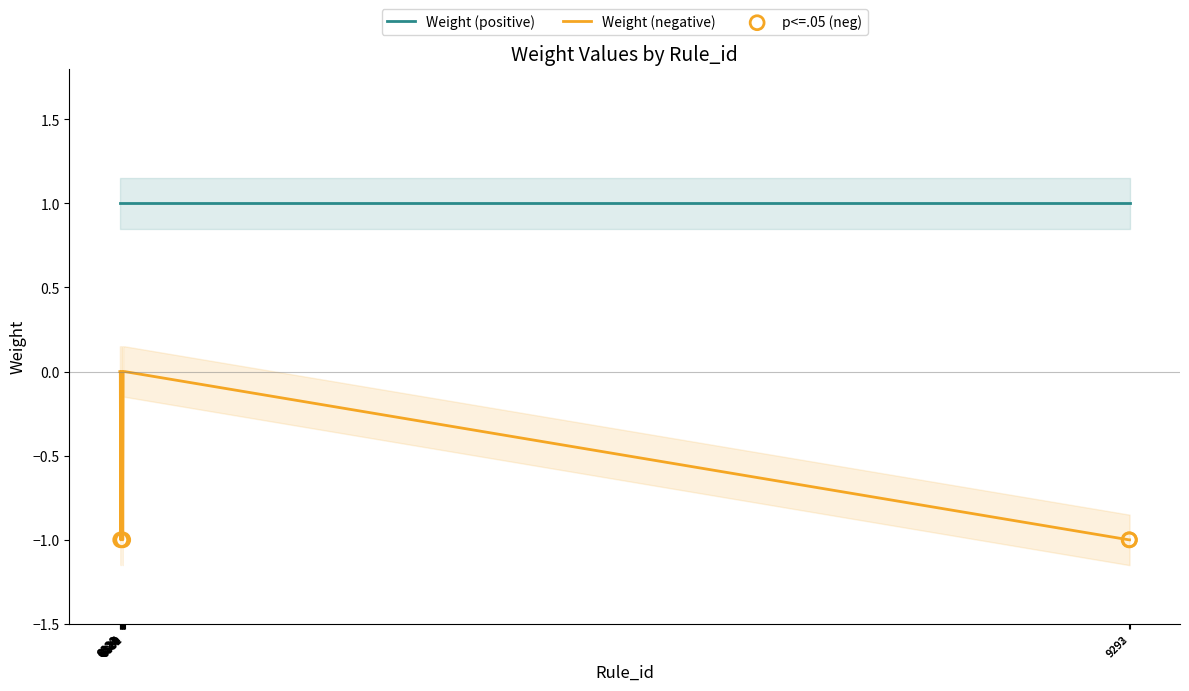

Between 6830 and 9292, which is larger?

6830